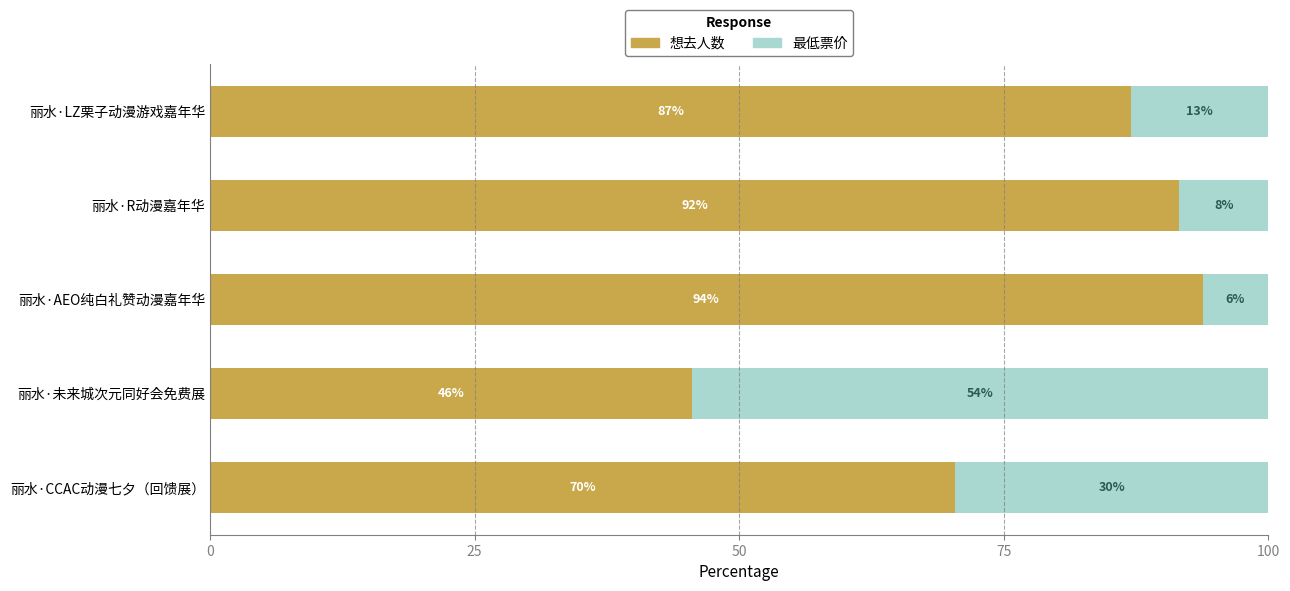

What are all the series names shown in the legend?

想去人数, 最低票价